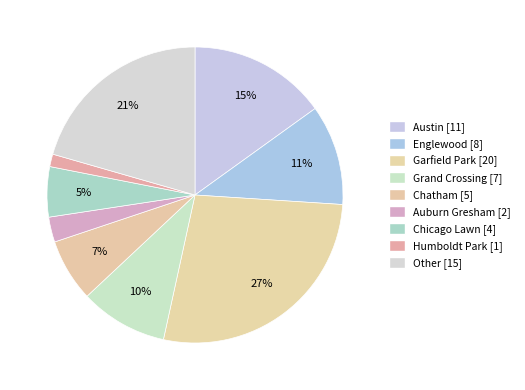

True or false: Englewood accounts for 11% of the total.

True